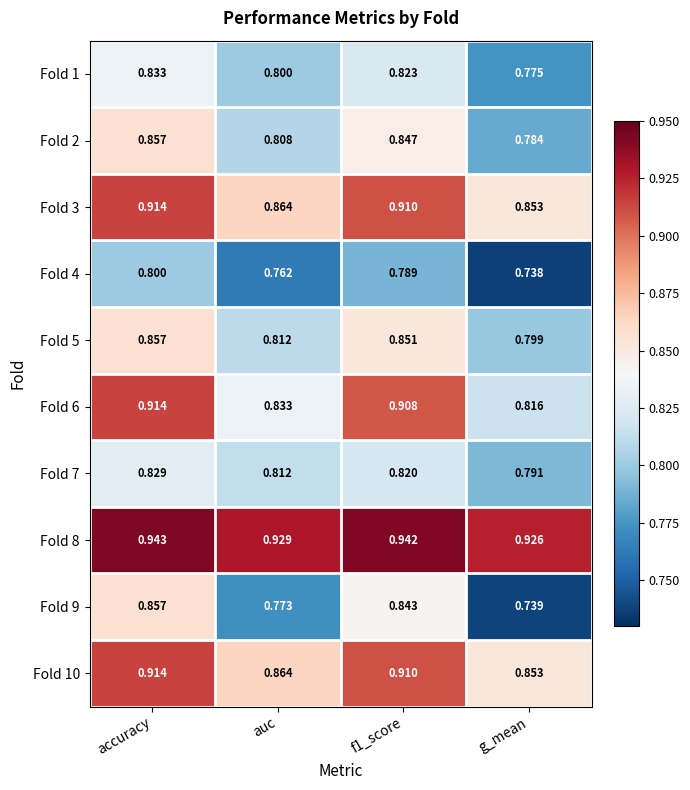

How many distinct data groups are displayed?

10